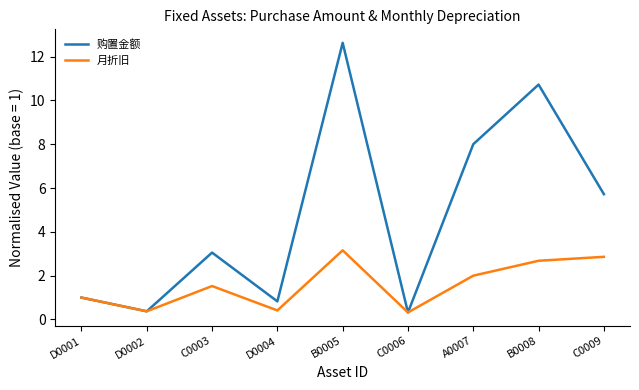

The value of 月折旧 at D0002 is 0.4. True or false?

True